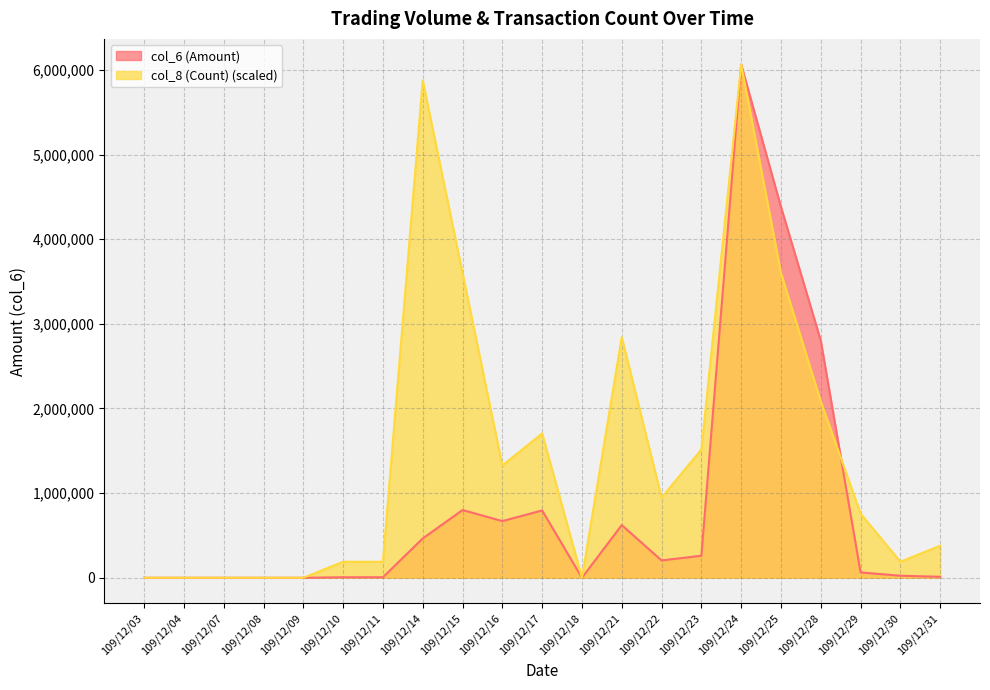

What is the sum of the col_8 (Count) values at 109/12/08 and 109/12/23?

1515805.0